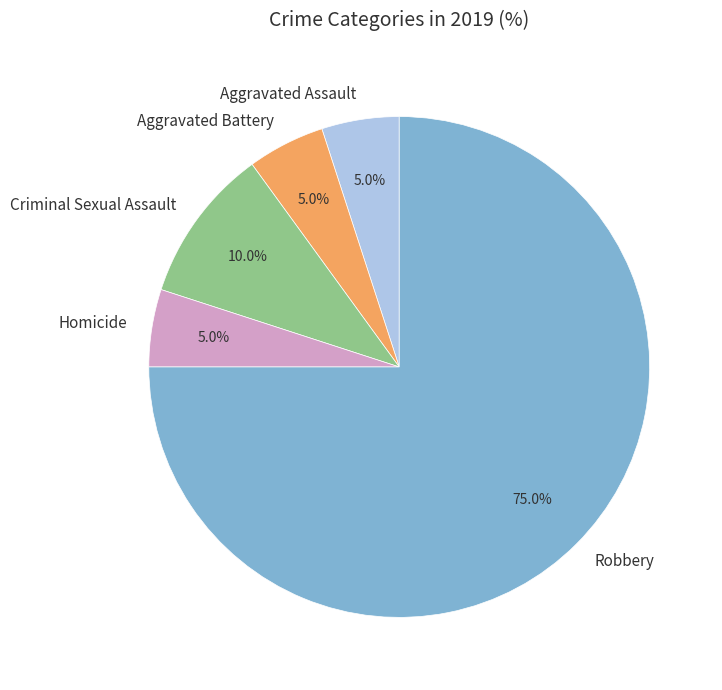

Count the number of slices in the pie.

5